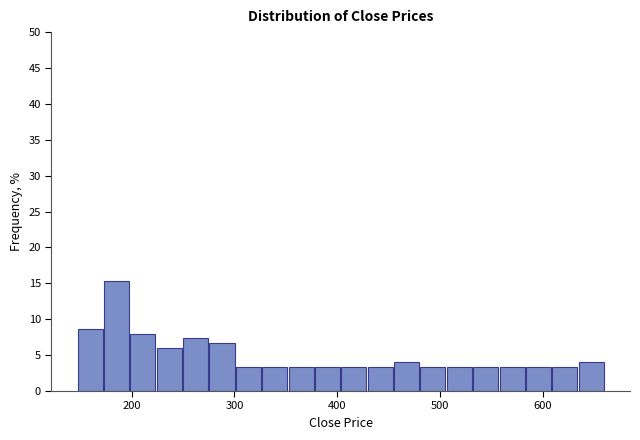

Read against the x-axis, roughly where is the centre of the tallest bar?

190